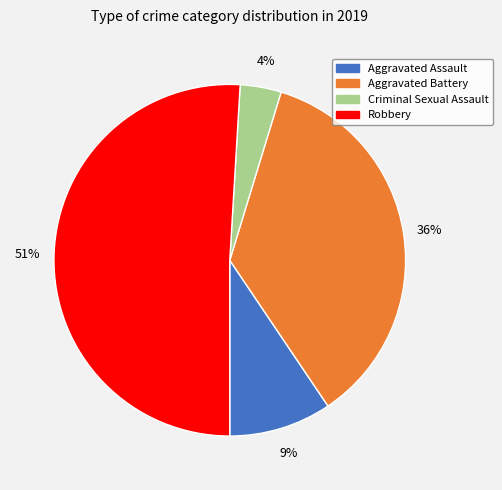

What percentage is the Criminal Sexual Assault slice, to the nearest percent?

4%